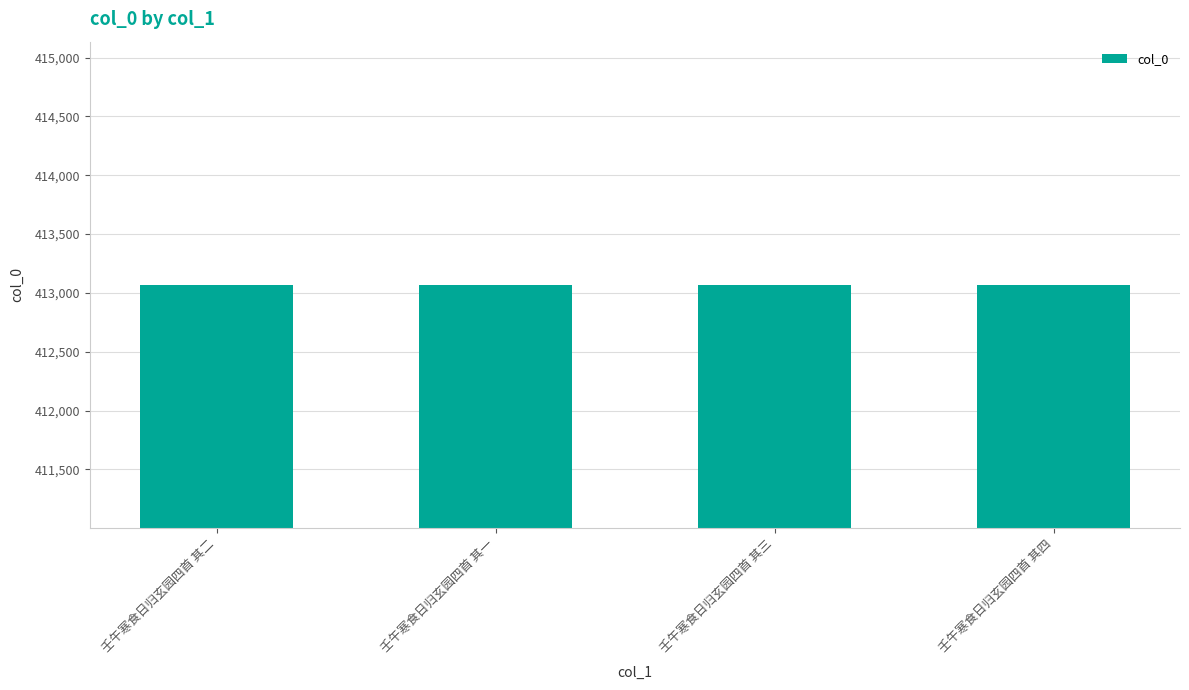

What is the sum of all values?

1652274